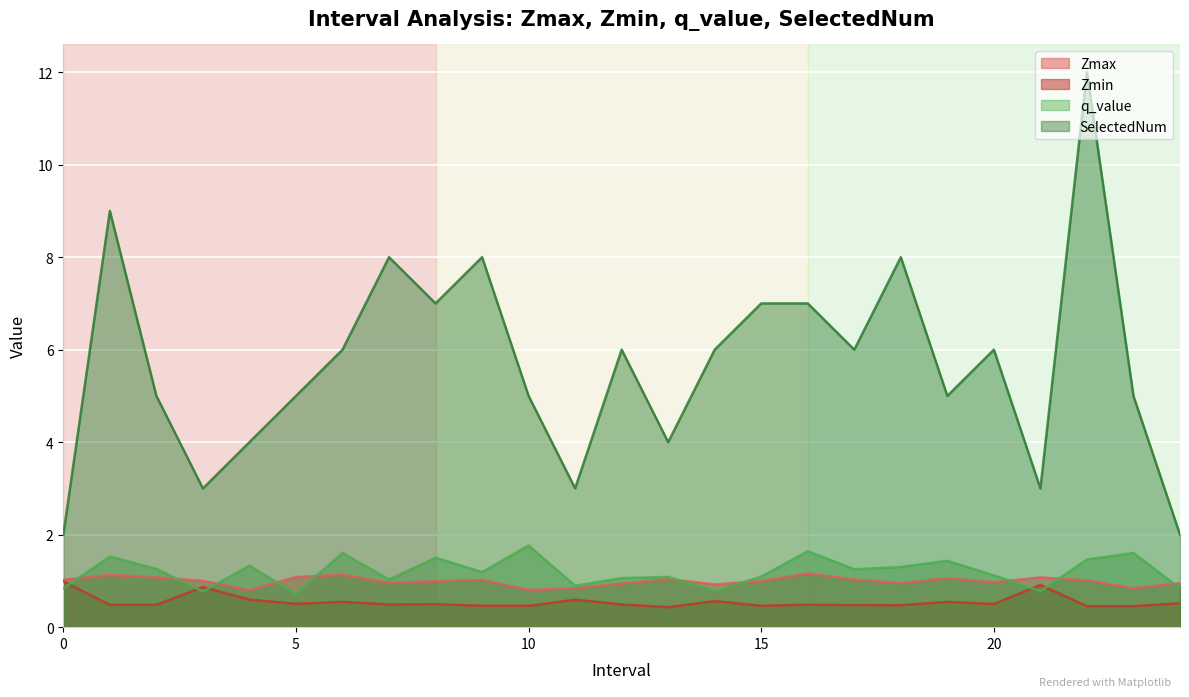

The SelectedNum series shows 9.0 at 14.0. True or false?

False